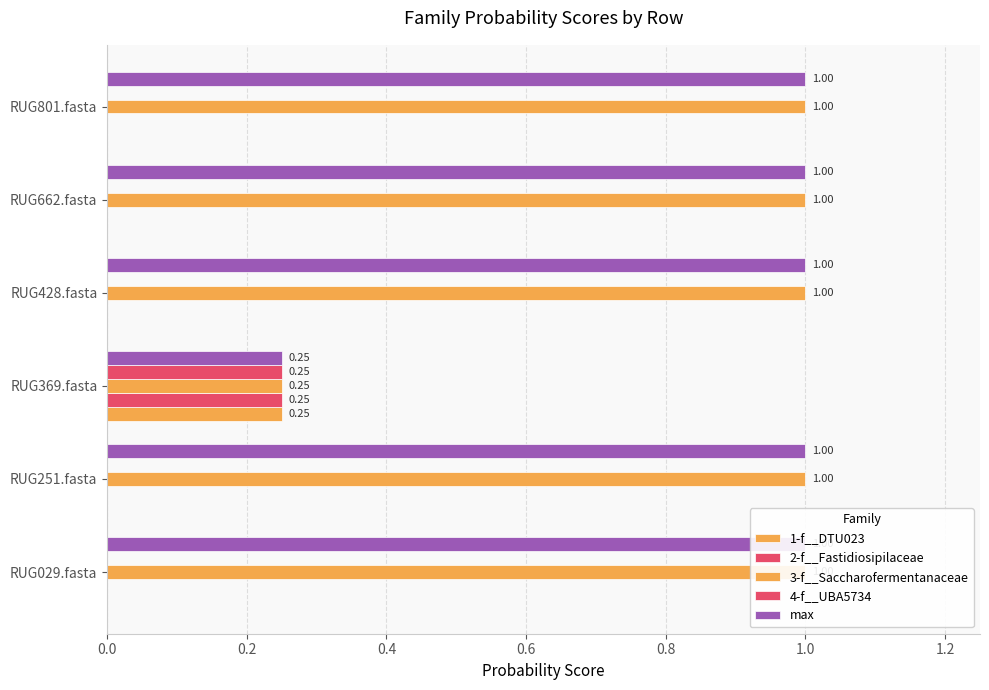

Count the number of data series in this chart.

5